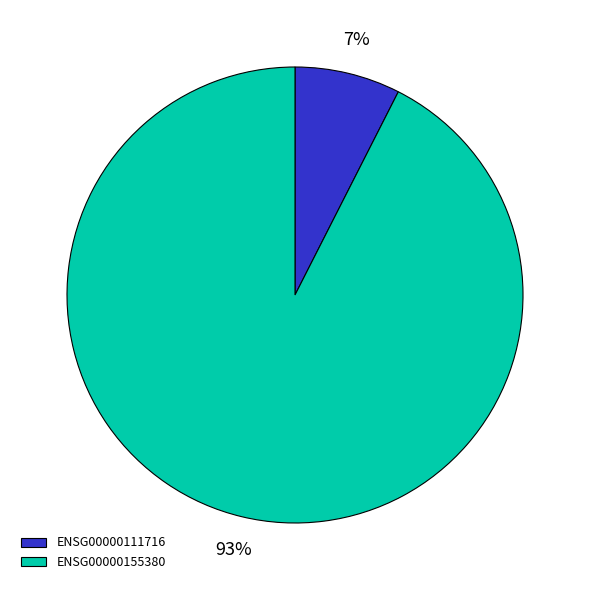

True or false: ENSG00000111716 accounts for 7% of the total.

True